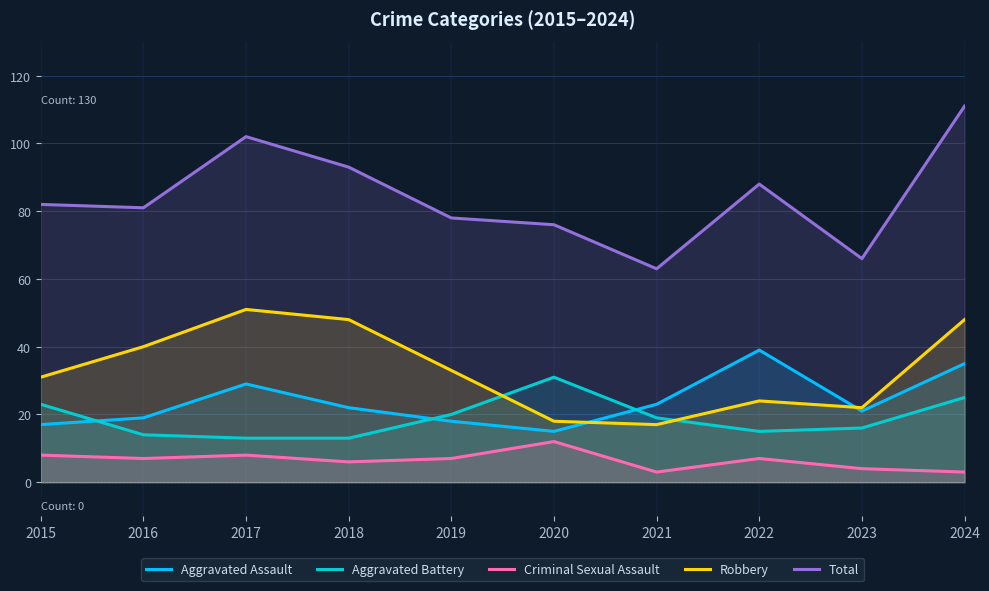

List the series in order of their peak value, lowest first.

Criminal Sexual Assault, Aggravated Battery, Aggravated Assault, Robbery, Total